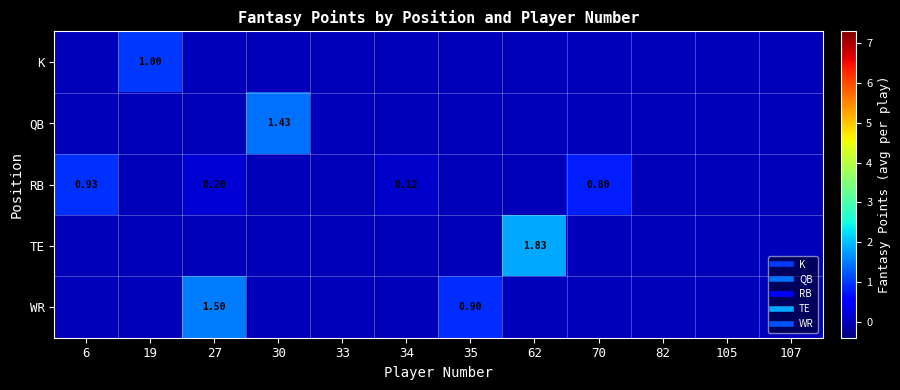

What is the difference between the maximum and minimum values in the RB series?

0.9